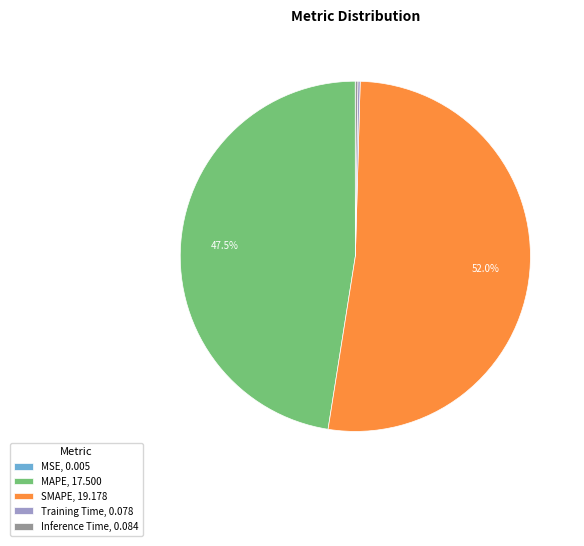

Is there any slice that represents more than half of the pie?

Yes